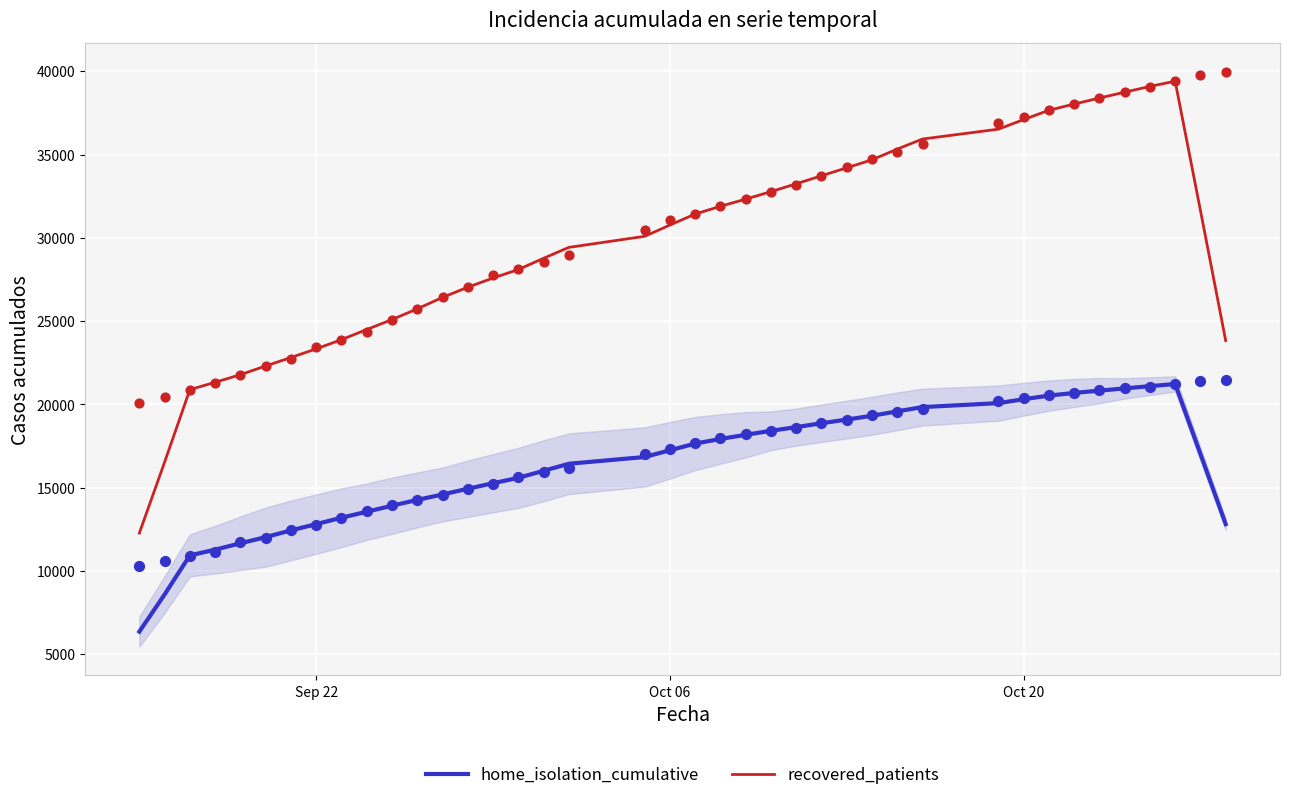

True or false: home_isolation_cumulative and recovered_patients cross at least once.

False